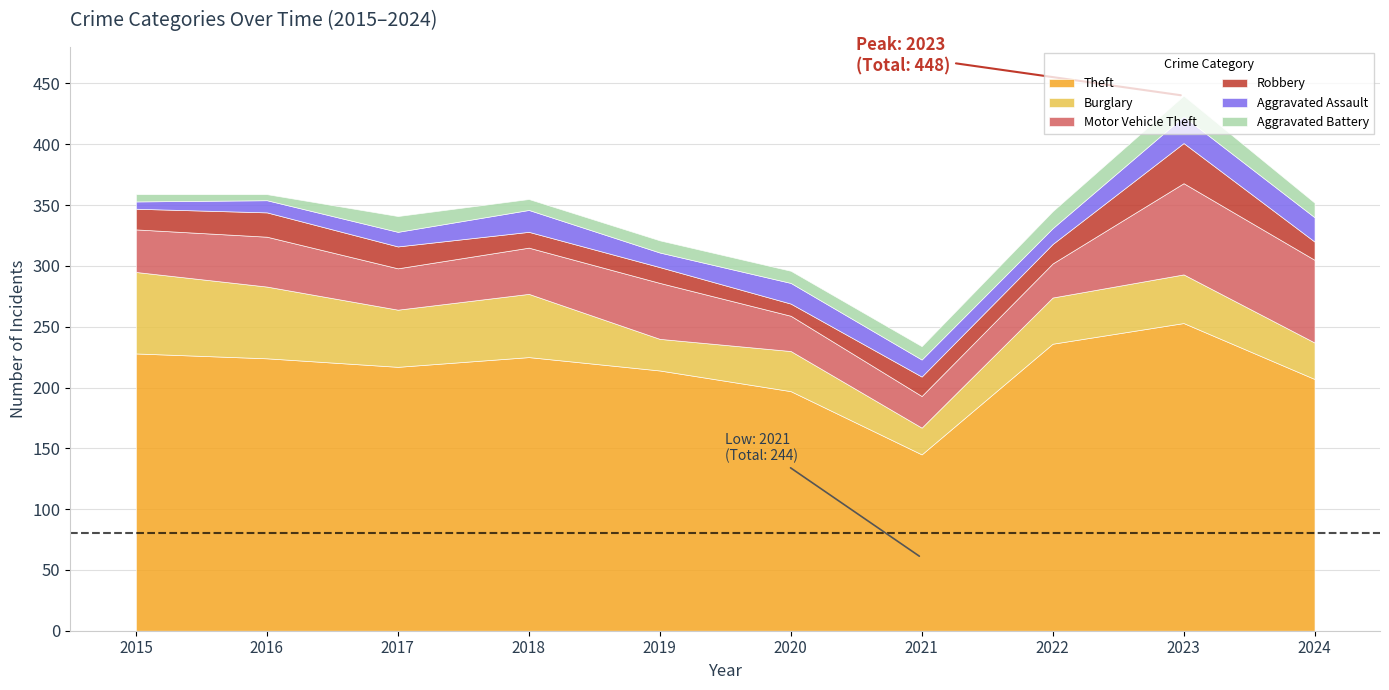

What is the lowest value of the Motor Vehicle Theft series?

26